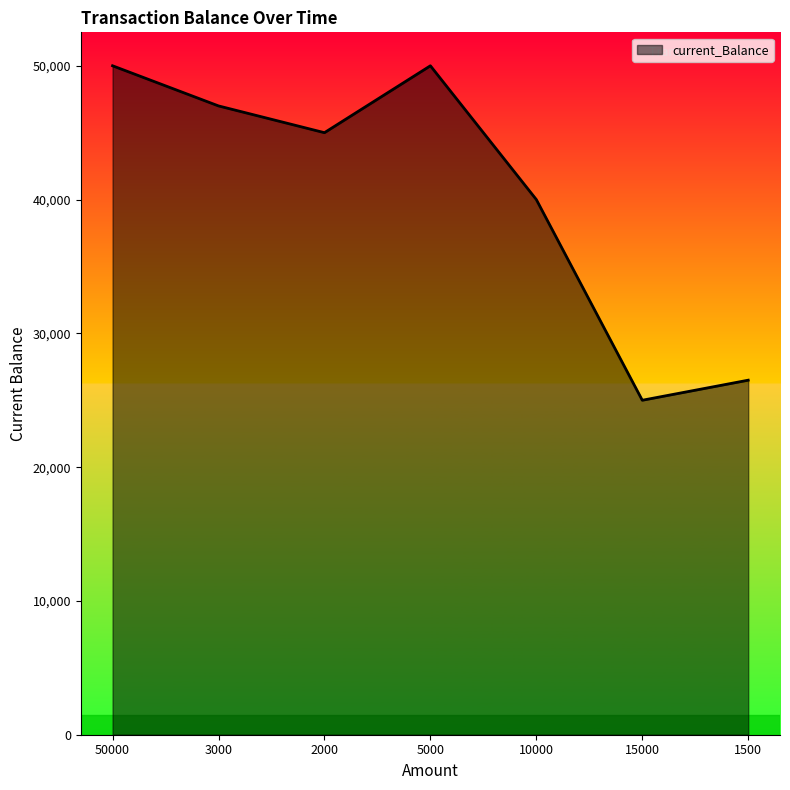

What is the minimum value shown in the chart?

25000